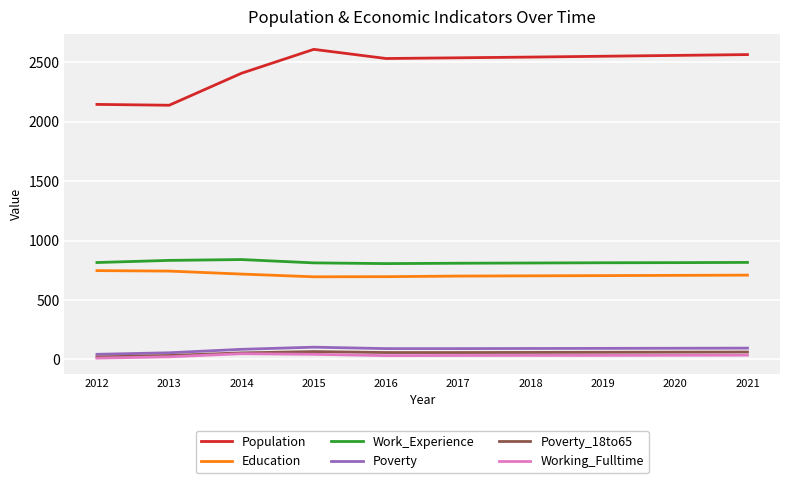

What is the lowest value of the Work_Experience series?

806